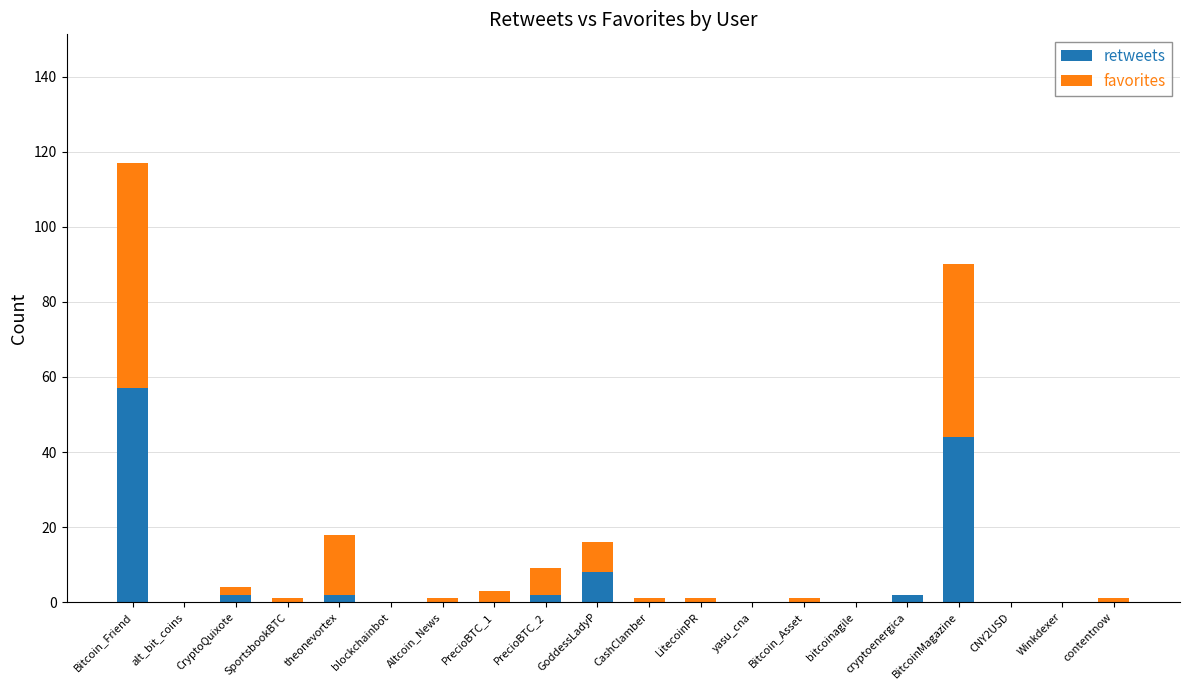

How many data points does each series have?

20